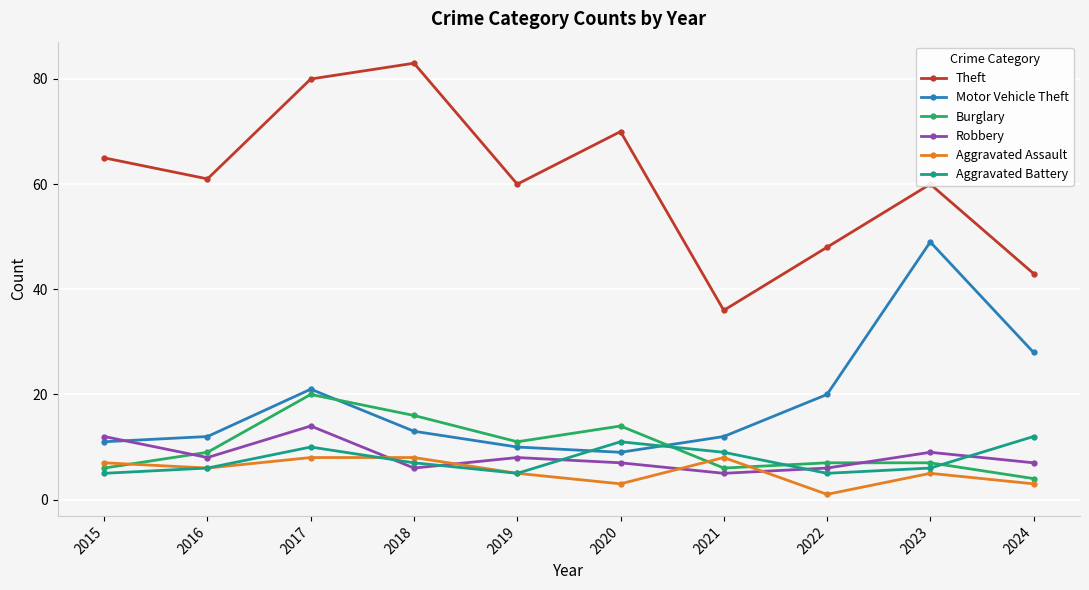

Reading left to right, extract all data points from this chart.

Theft: 2015=65	2016=61	2017=80	2018=83	2019=60	2020=70	2021=36	2022=48	2023=60	2024=43
Motor Vehicle Theft: 2015=11	2016=12	2017=21	2018=13	2019=10	2020=9	2021=12	2022=20	2023=49	2024=28
Burglary: 2015=6	2016=9	2017=20	2018=16	2019=11	2020=14	2021=6	2022=7	2023=7	2024=4
Robbery: 2015=12	2016=8	2017=14	2018=6	2019=8	2020=7	2021=5	2022=6	2023=9	2024=7
Aggravated Assault: 2015=7	2016=6	2017=8	2018=8	2019=5	2020=3	2021=8	2022=1	2023=5	2024=3
Aggravated Battery: 2015=5	2016=6	2017=10	2018=7	2019=5	2020=11	2021=9	2022=5	2023=6	2024=12